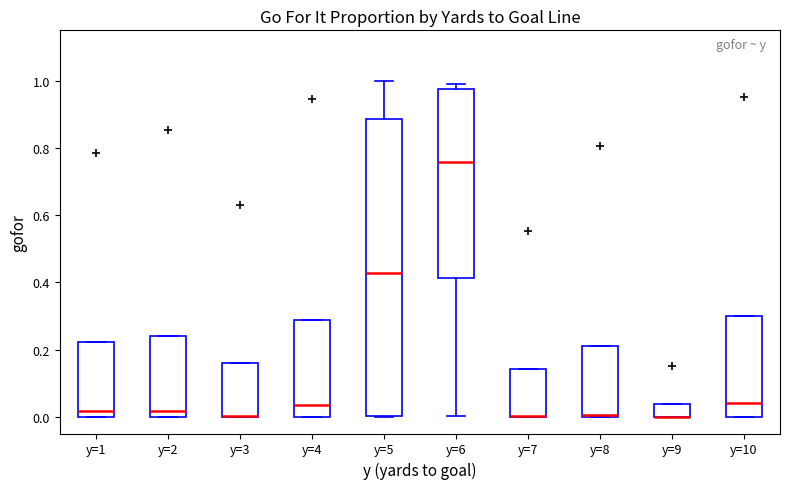

Comparing the boxes themselves (not the whiskers), which one is the tallest?

y=5